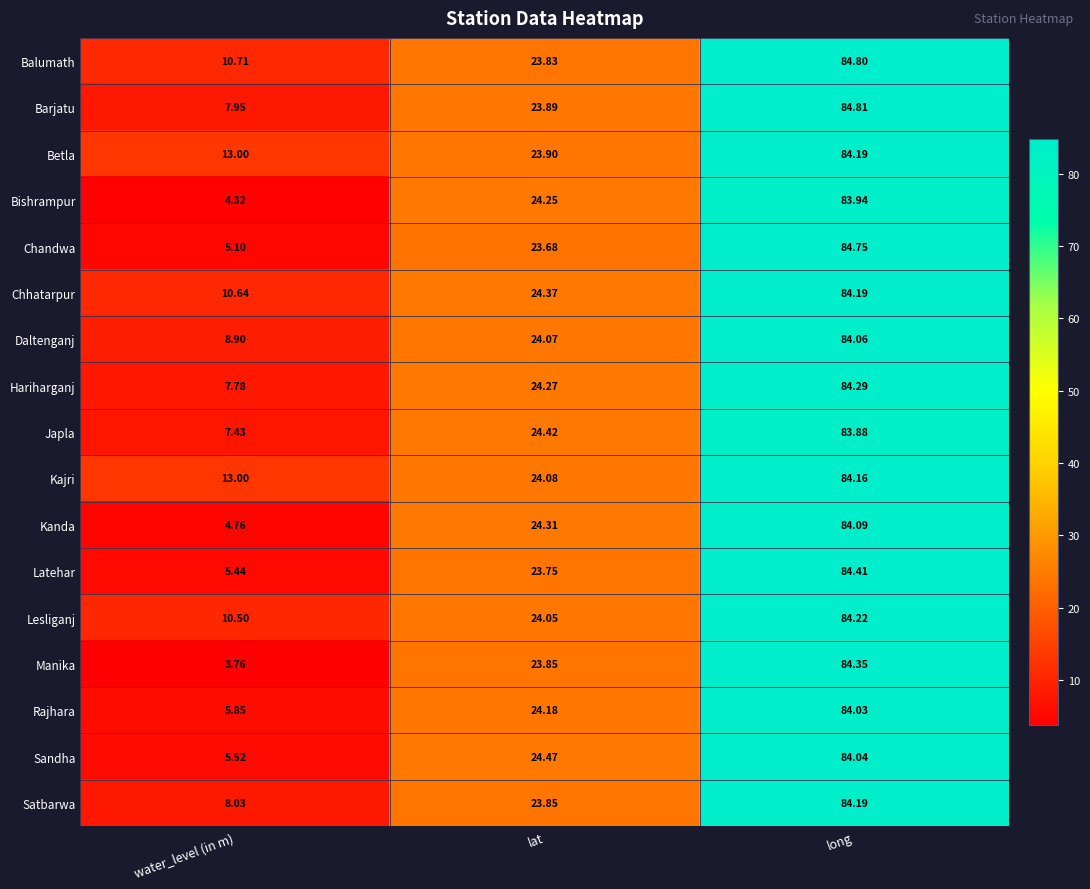

Count the number of data series in this chart.

17